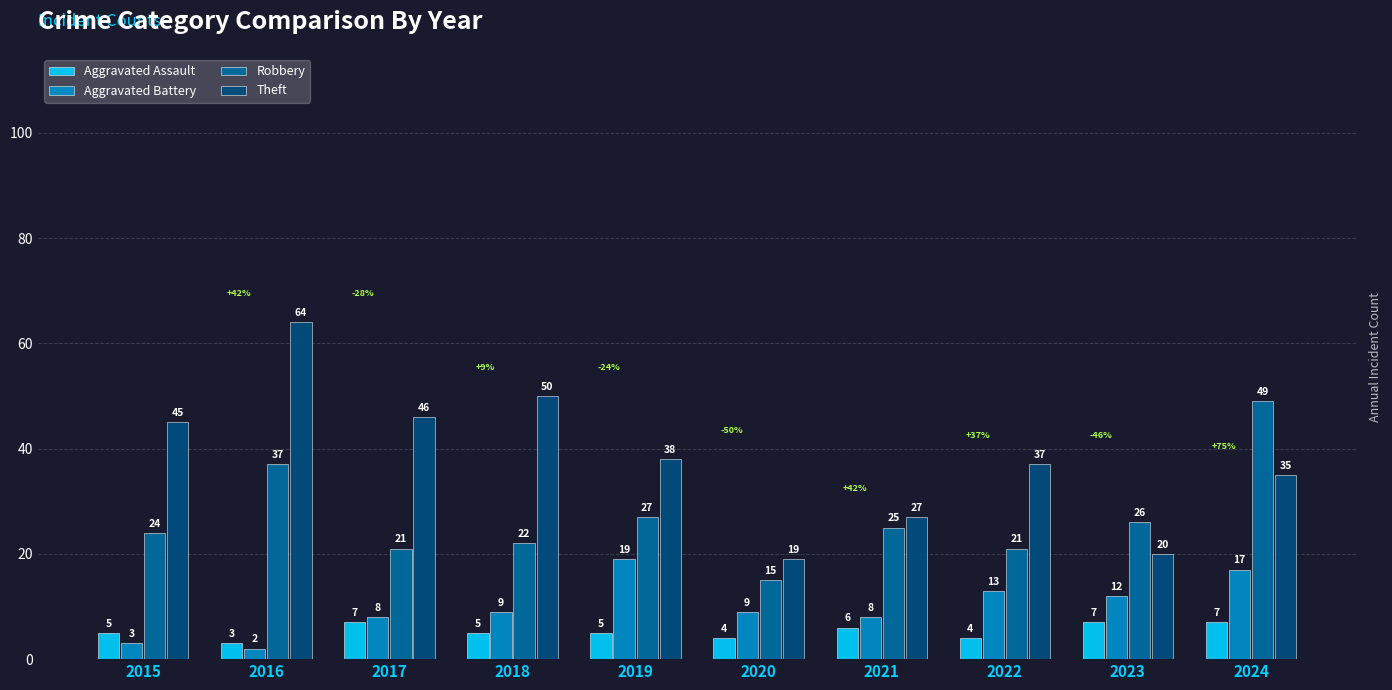

Count the Aggravated Assault values in the range 4 to 7.

9